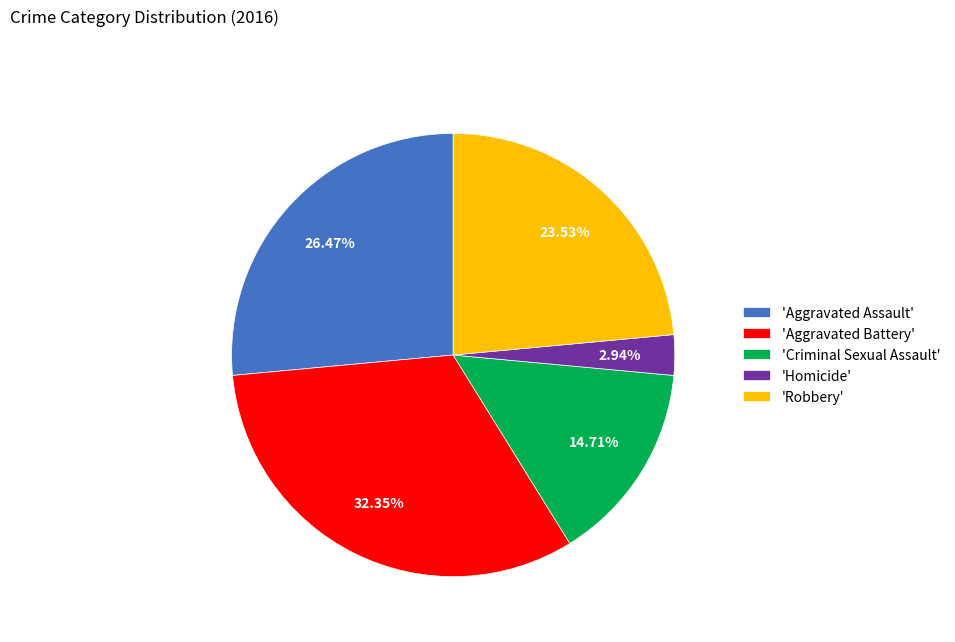

Does any single category account for the majority?

No